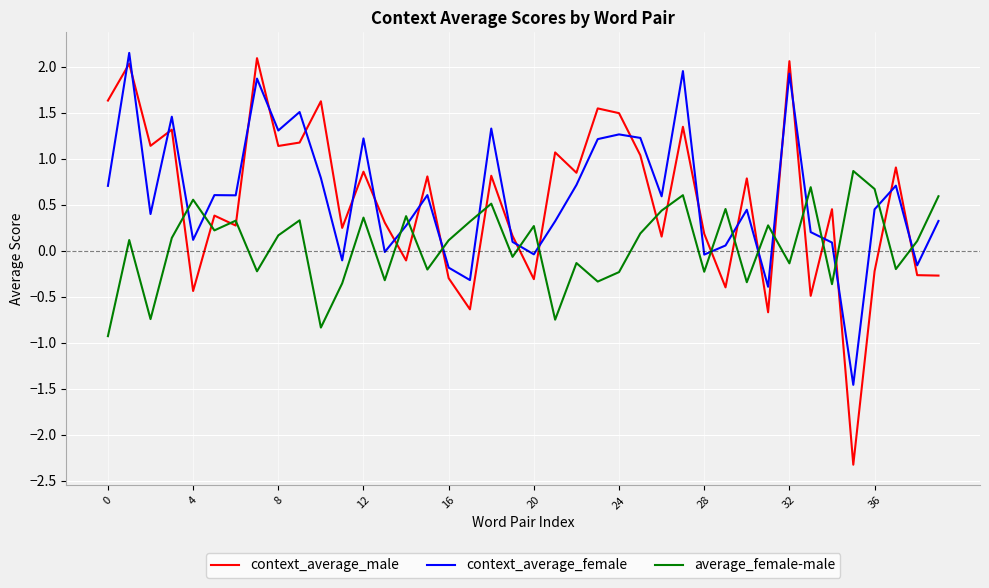

True or false: average_female-male and context_average_male cross at least once.

True